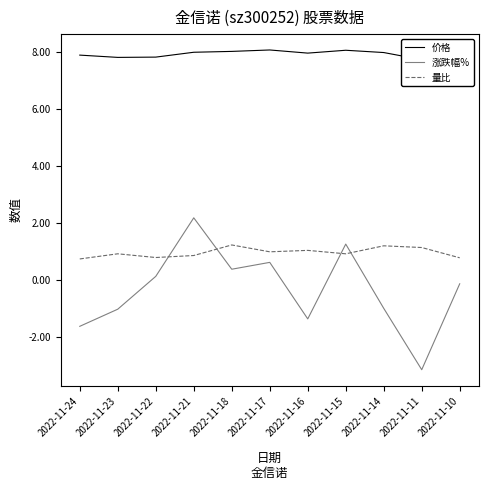

Does the chart display data point markers on the line(s)?

No